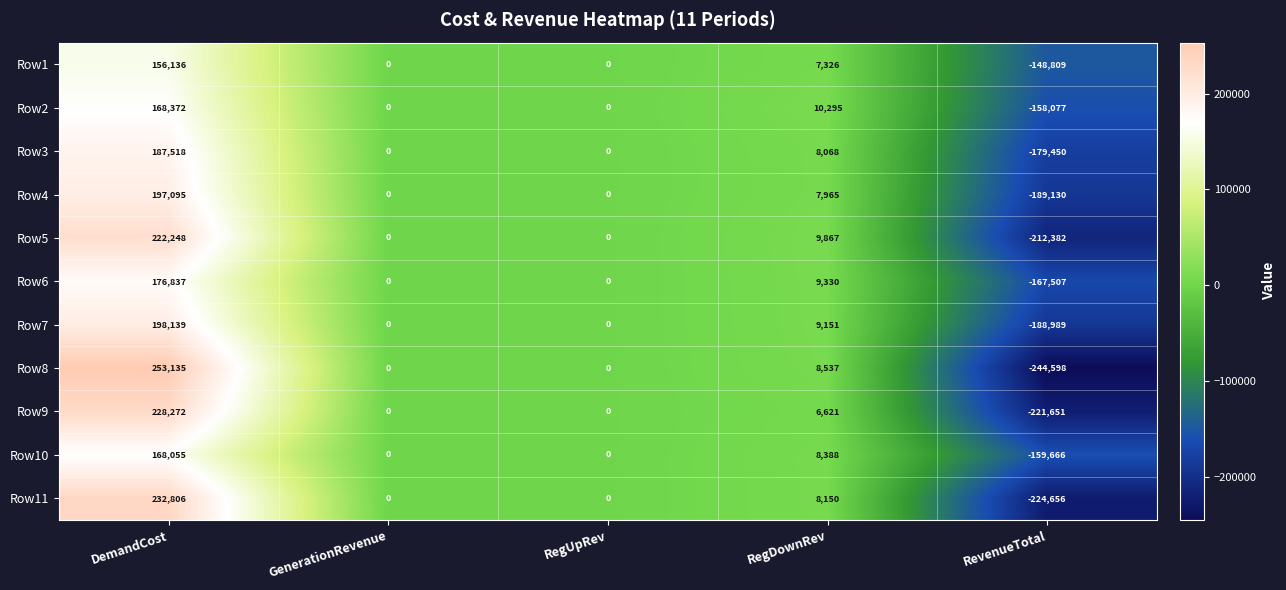

What is the difference between the maximum and second lowest values in the Row2 series?

168372